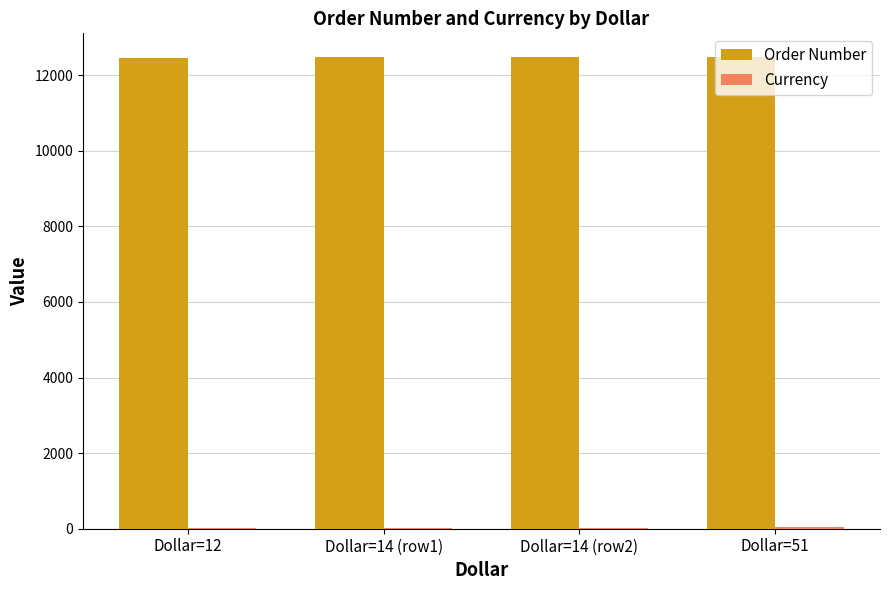

Which series has the largest total across all categories?

Order Number